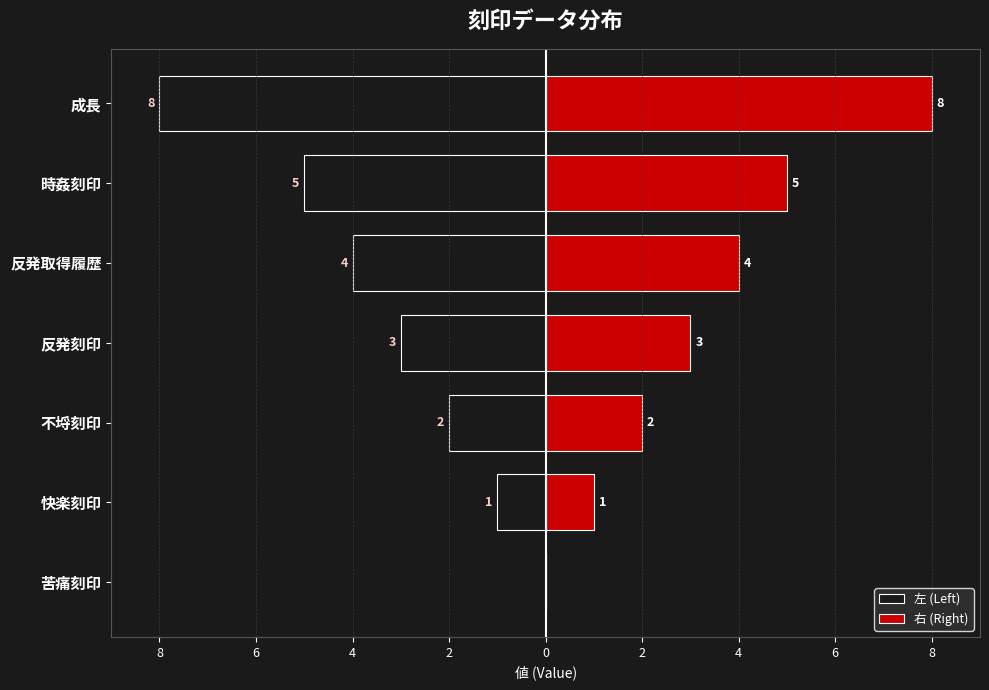

The 右 (Right) series shows 1 at 快楽刻印. True or false?

True